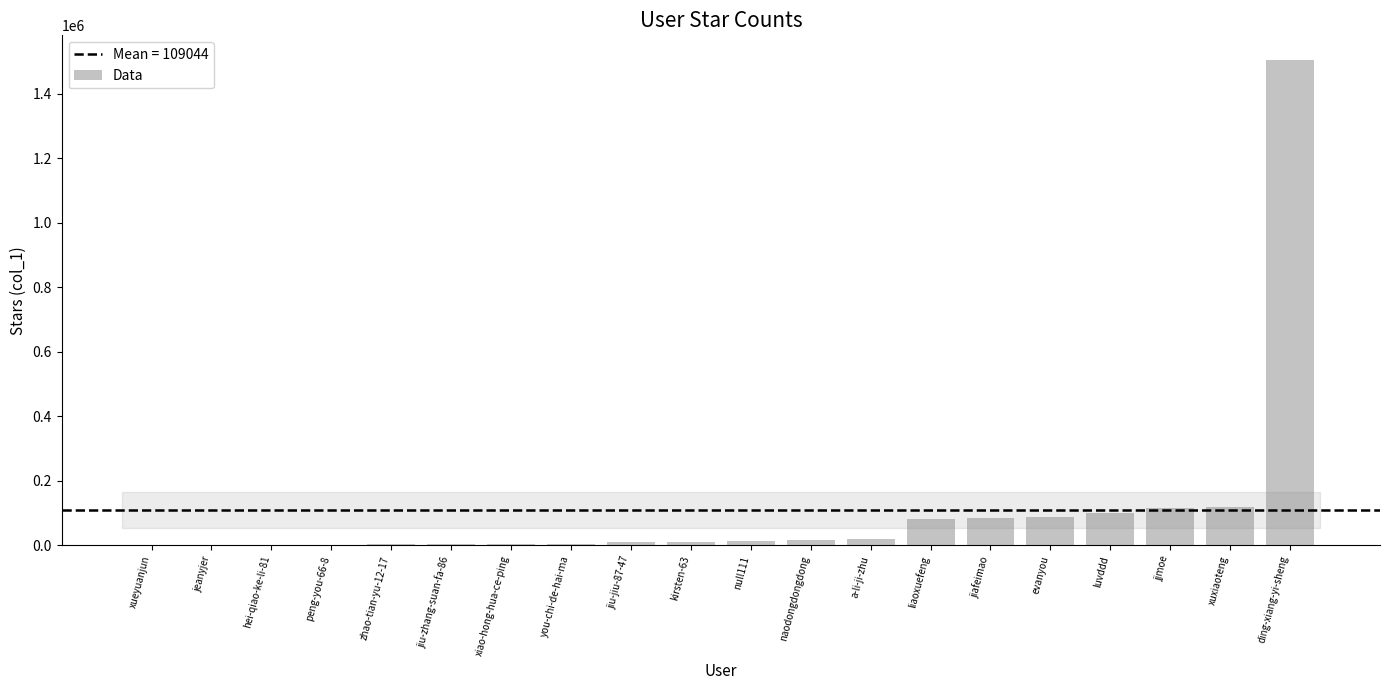

The value at jiafeimao is 84103. True or false?

True